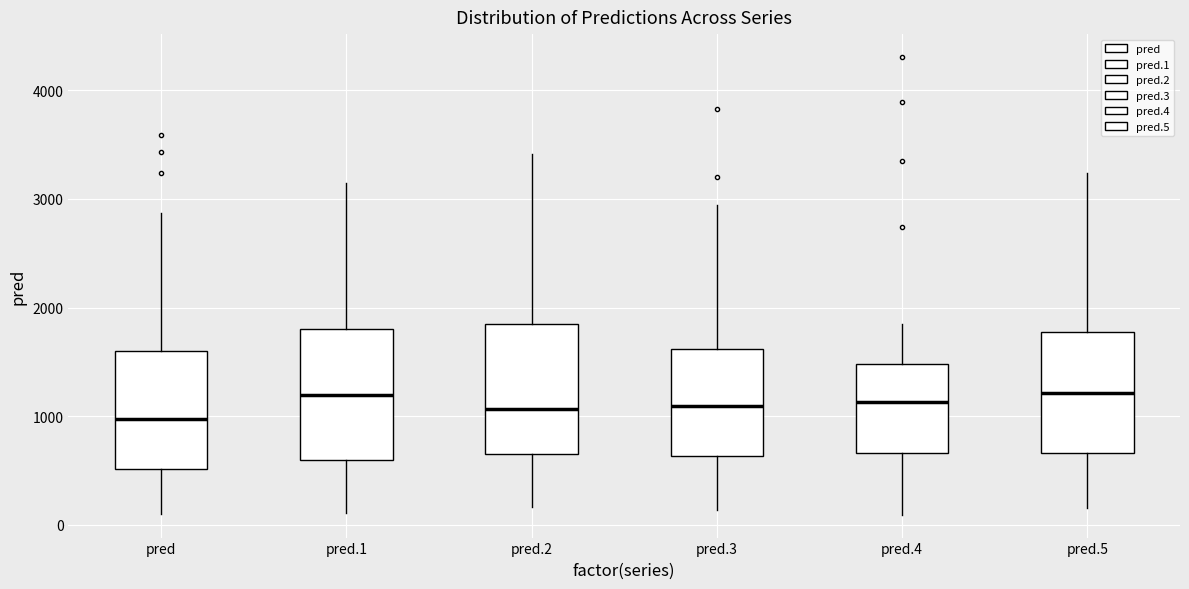

Reading left to right, read every box against the y-axis: the position of its median line, the range the box covers, and the ends of its whiskers. The values are not printed on the chart, so give them approximately, as read against the axis.

pred: median 1000, box 500 to 1600, whiskers 100 to 2900
pred.1: median 1200, box 600 to 1800, whiskers 100 to 3100
pred.2: median 1100, box 600 to 1900, whiskers 200 to 3400
pred.3: median 1100, box 600 to 1600, whiskers 100 to 2900
pred.4: median 1100, box 700 to 1500, whiskers 100 to 1800
pred.5: median 1200, box 700 to 1800, whiskers 200 to 3200